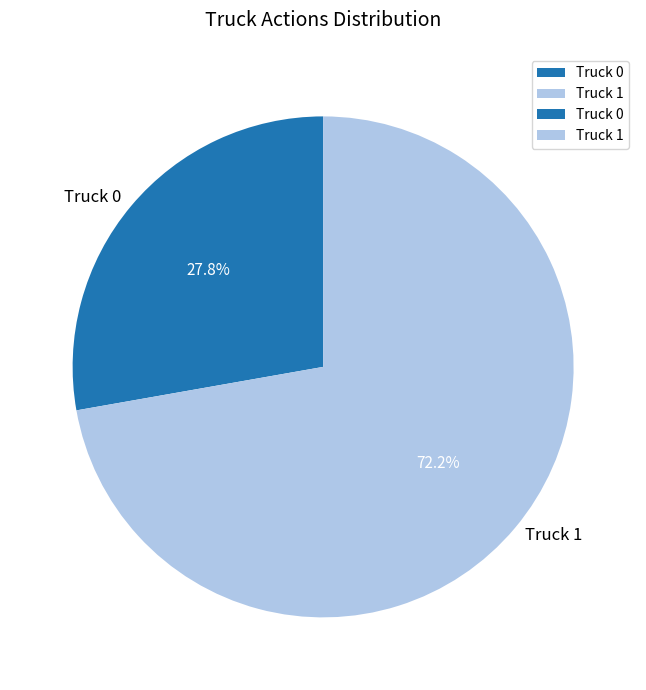

How many segments does this pie chart have?

2